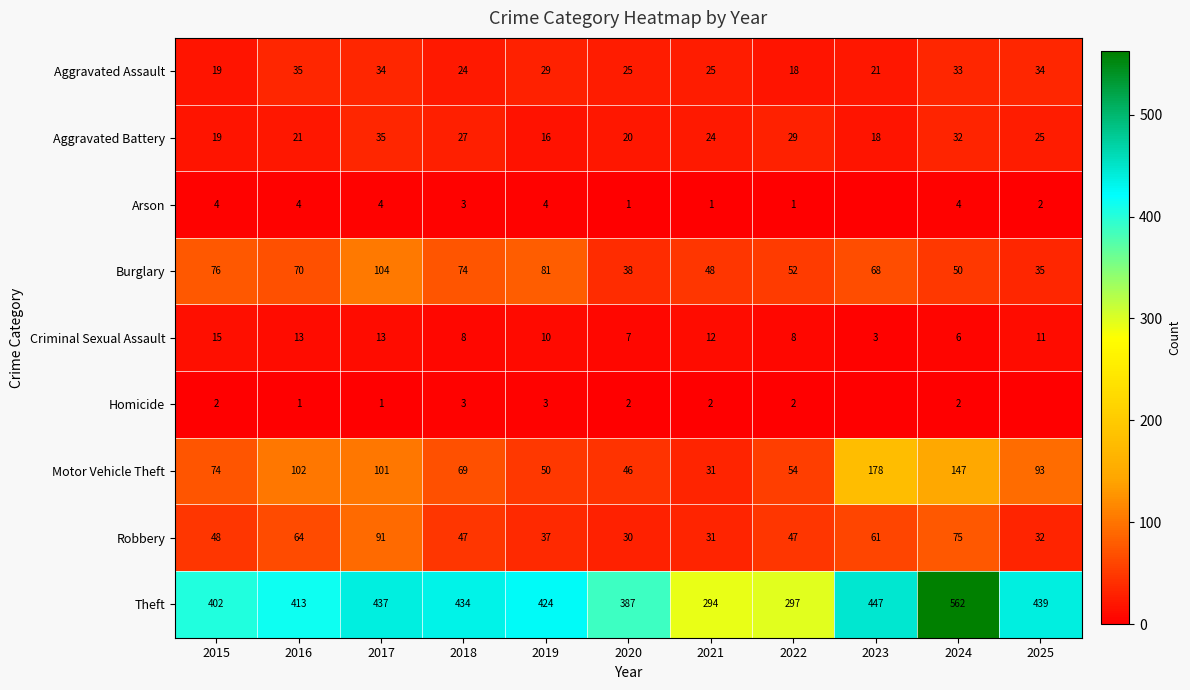

At which label is Motor Vehicle Theft closest to 104?

2016